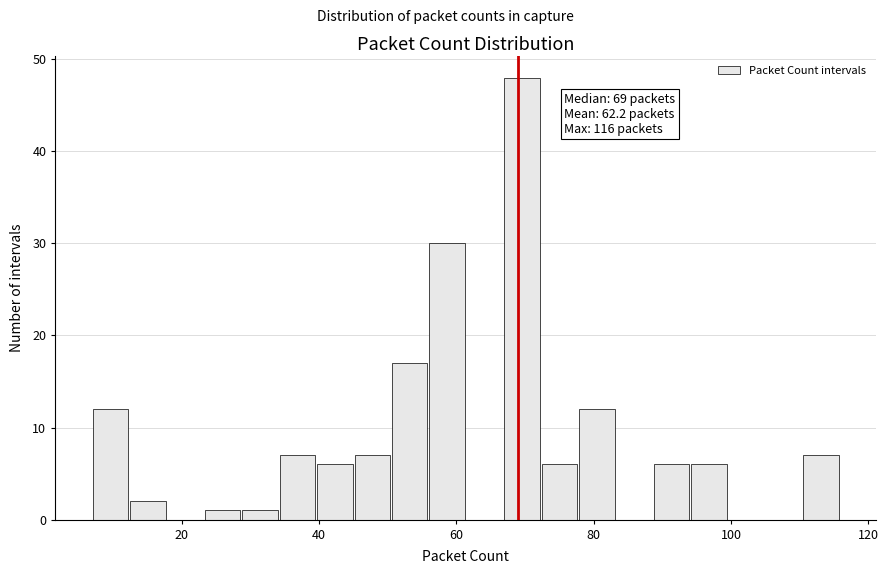

Read against the x-axis, roughly where is the centre of the tallest bar?

70